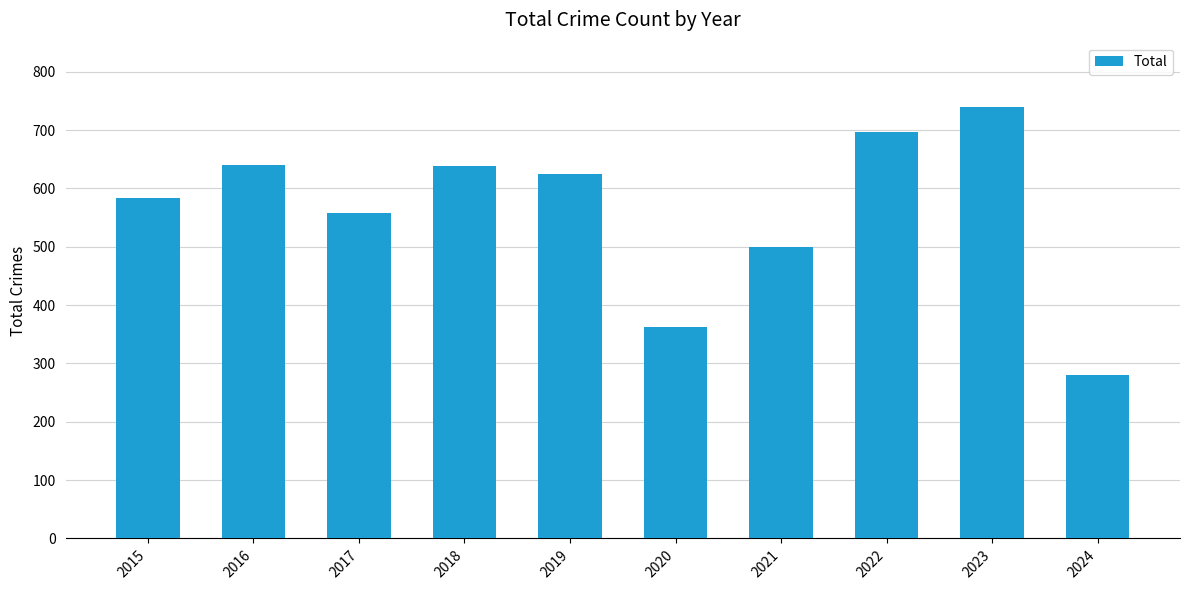

What is the value of the 7th bar from the left?

500